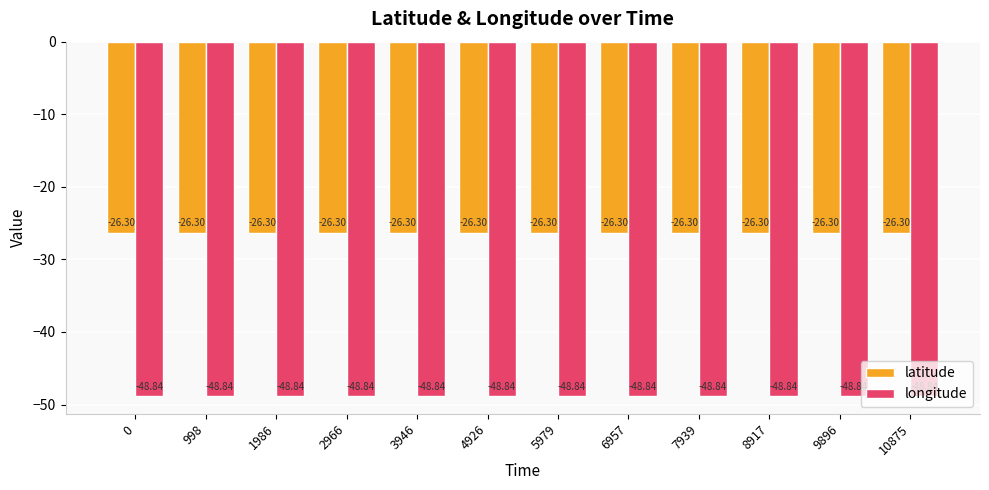

Reading left to right, what are all the values shown in this chart?

latitude: -26.3	-26.3	-26.3	-26.3	-26.3	-26.3	-26.3	-26.3	-26.3	-26.3	-26.3	-26.3
longitude: -48.8	-48.8	-48.8	-48.8	-48.8	-48.8	-48.8	-48.8	-48.8	-48.8	-48.8	-48.8